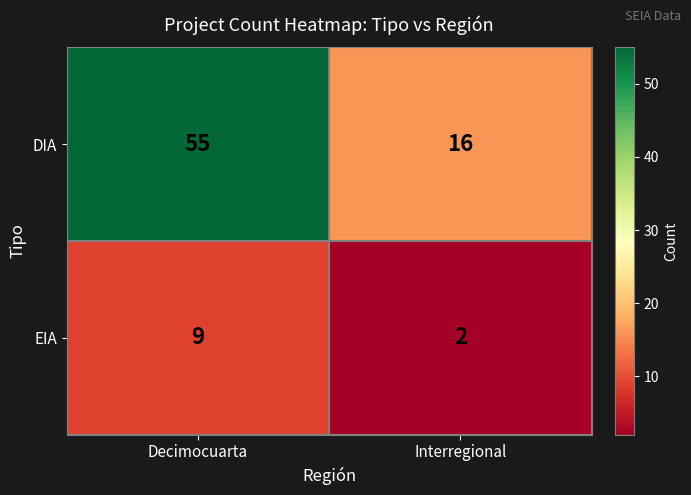

Is the value of DIA at Decimocuarta greater than the value of EIA at Decimocuarta?

Yes